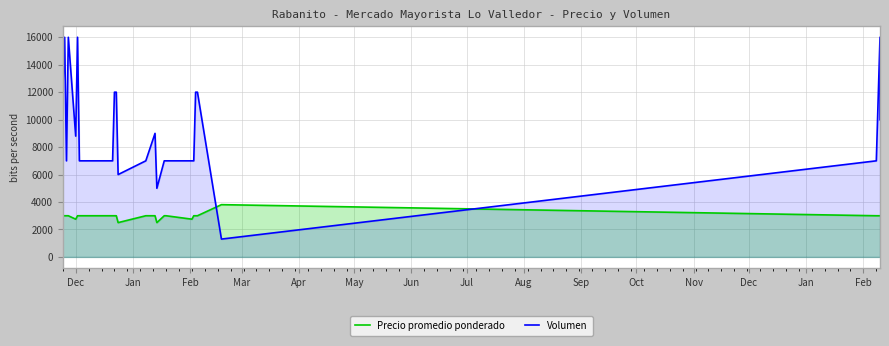

What is the minimum value shown in the chart?

1300